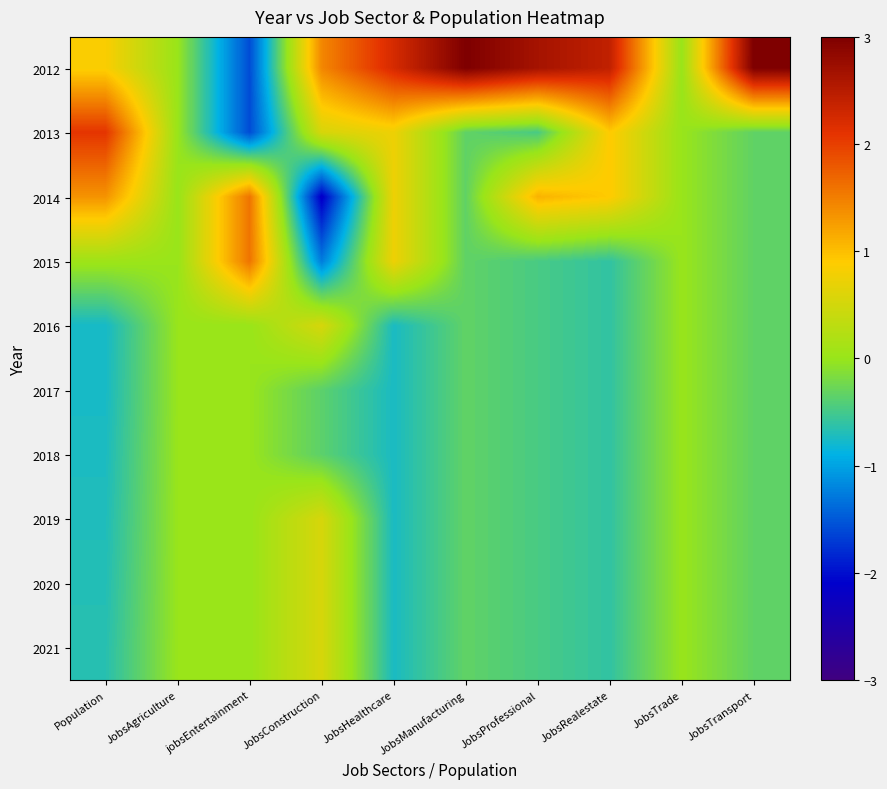

At jobsEntertainment, list the series in order from smallest to largest.

2012, 2013, 2016, 2017, 2018, 2019, 2020, 2021, 2014, 2015